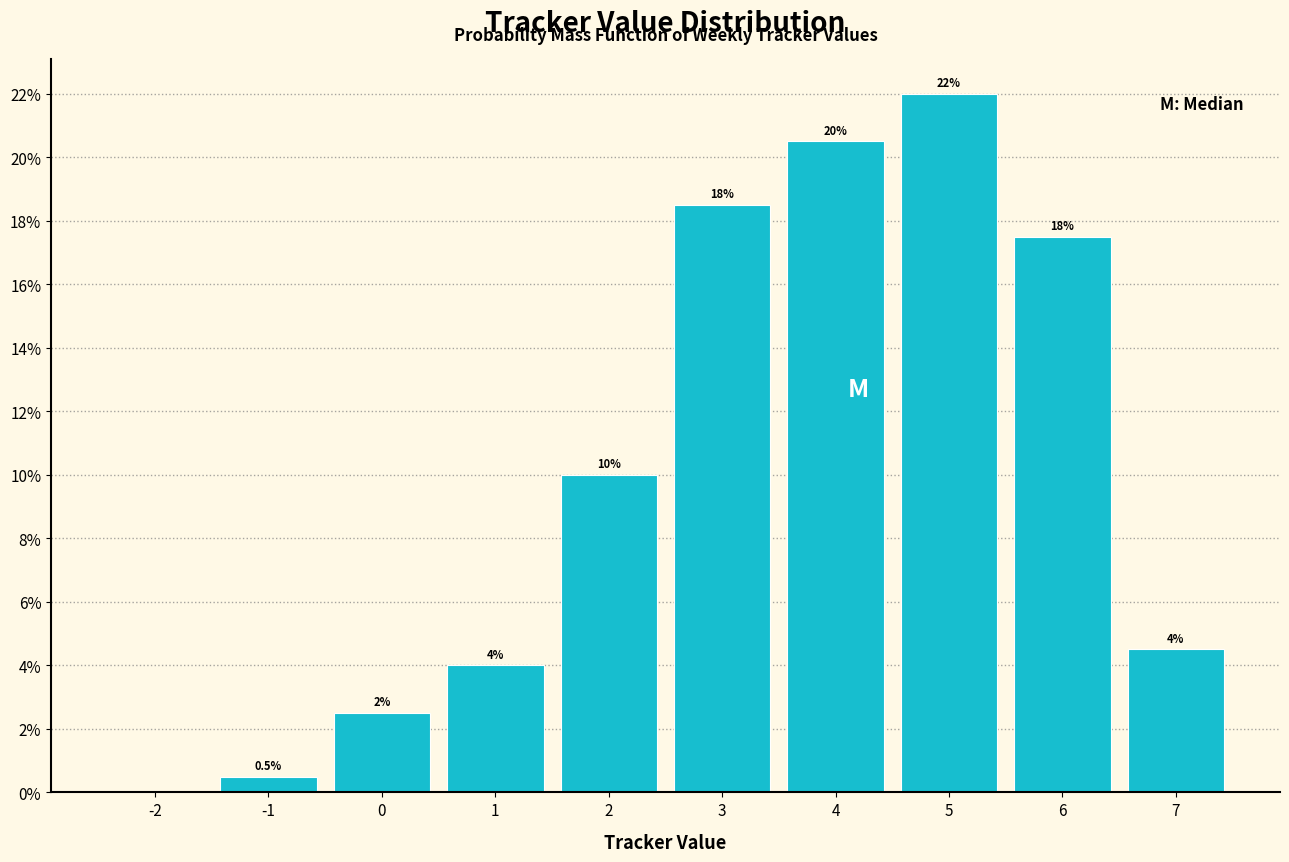

Which range on the x-axis has the tallest bar?

4.5 to 5.5